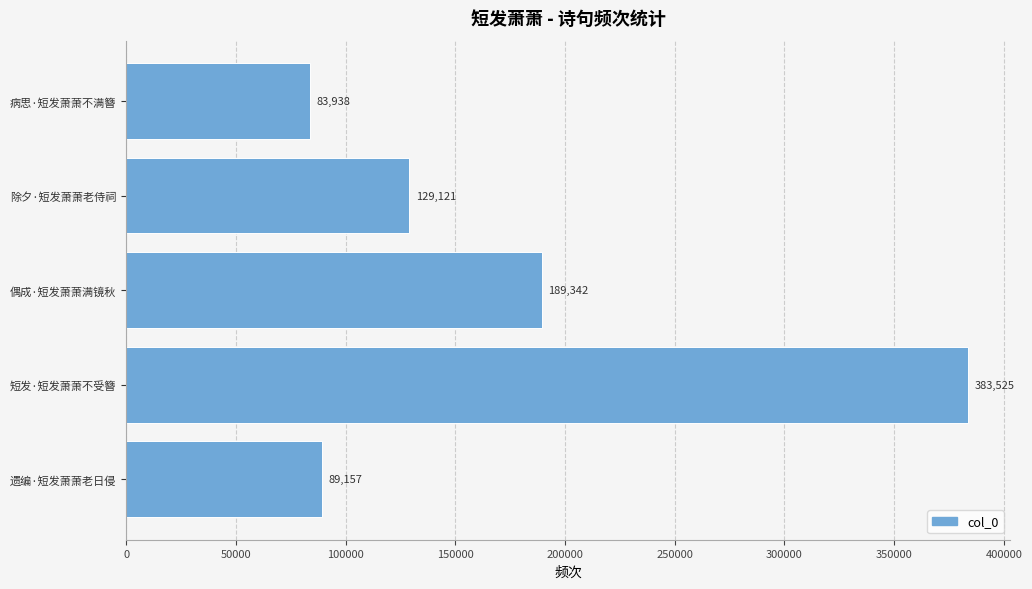

Reading bottom to top, list all the values displayed in this chart.

89157	383525	189342	129121	83938